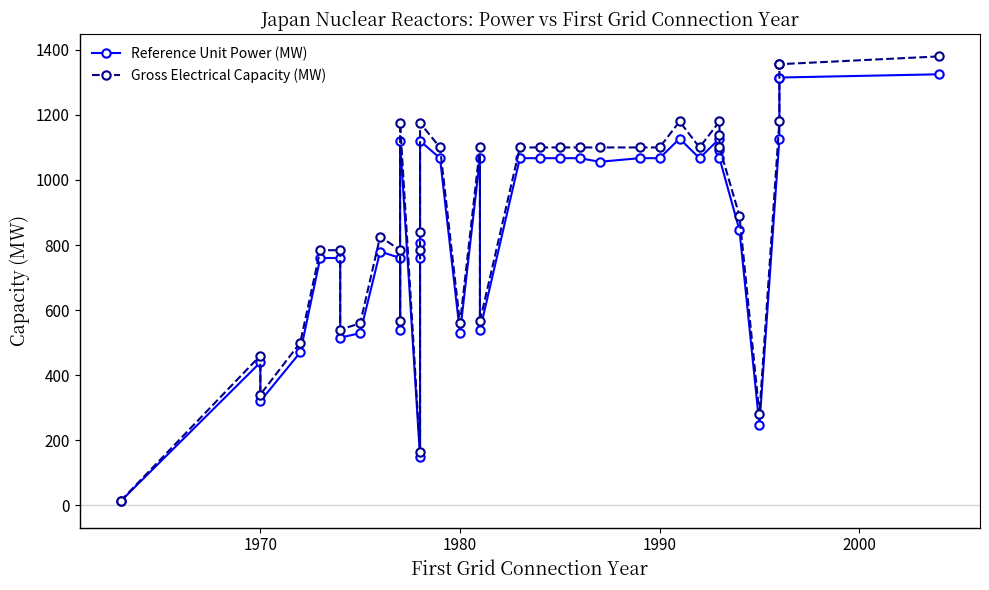

Which series has the largest total across all categories?

Gross Electrical Capacity (MW)